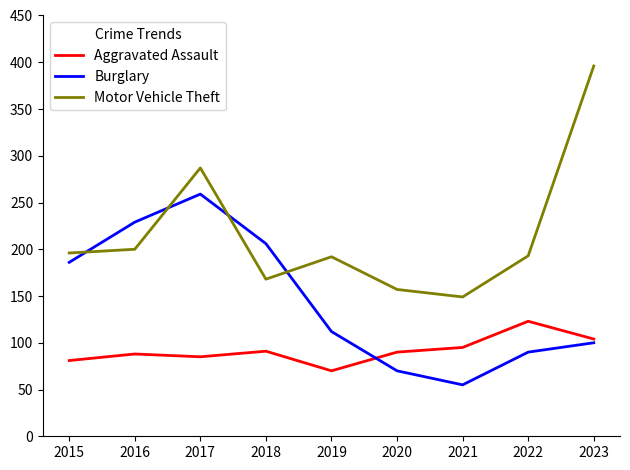

Count the number of categories in the chart.

9